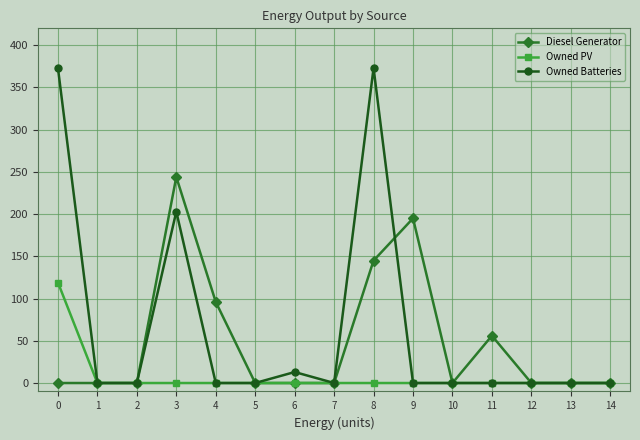

The Diesel Generator series shows 108 at 0. True or false?

False